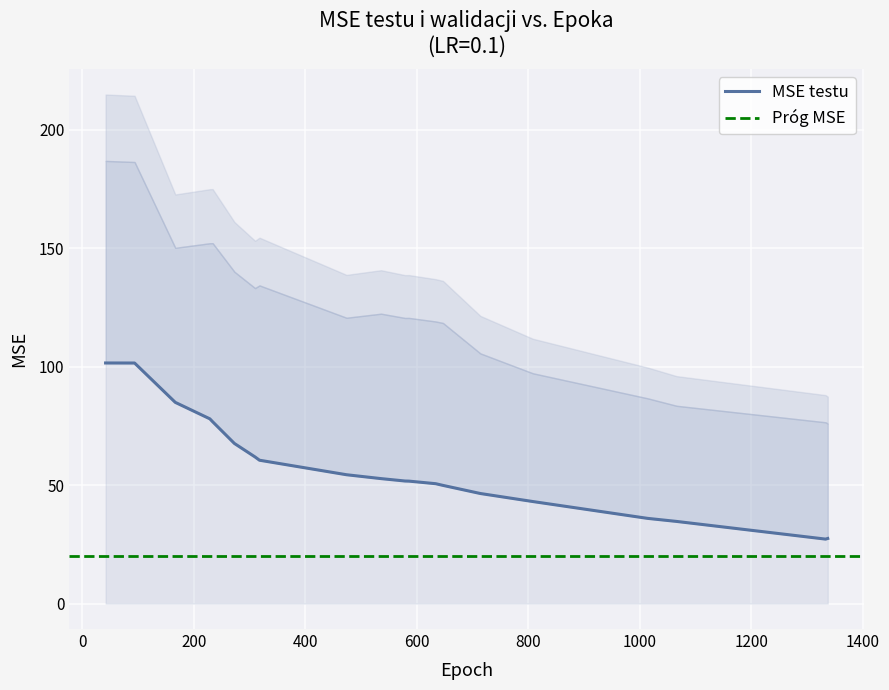

What is the difference between the maximum and minimum values?

74.4